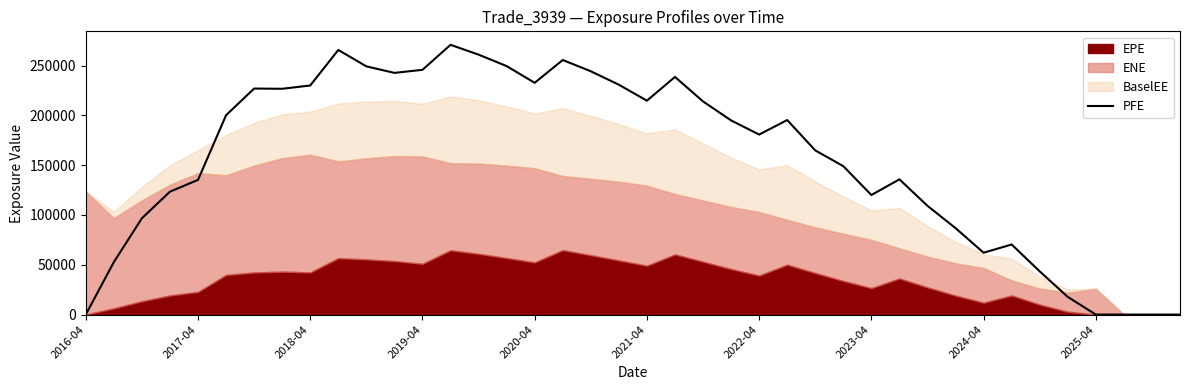

What is the difference between the maximum and minimum values?

270788.0